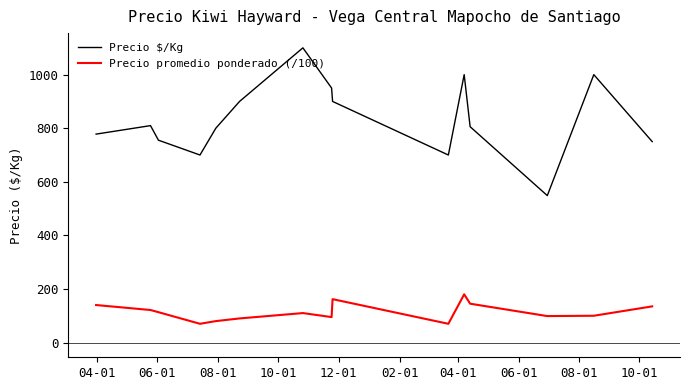

How many series are shown in this chart?

2